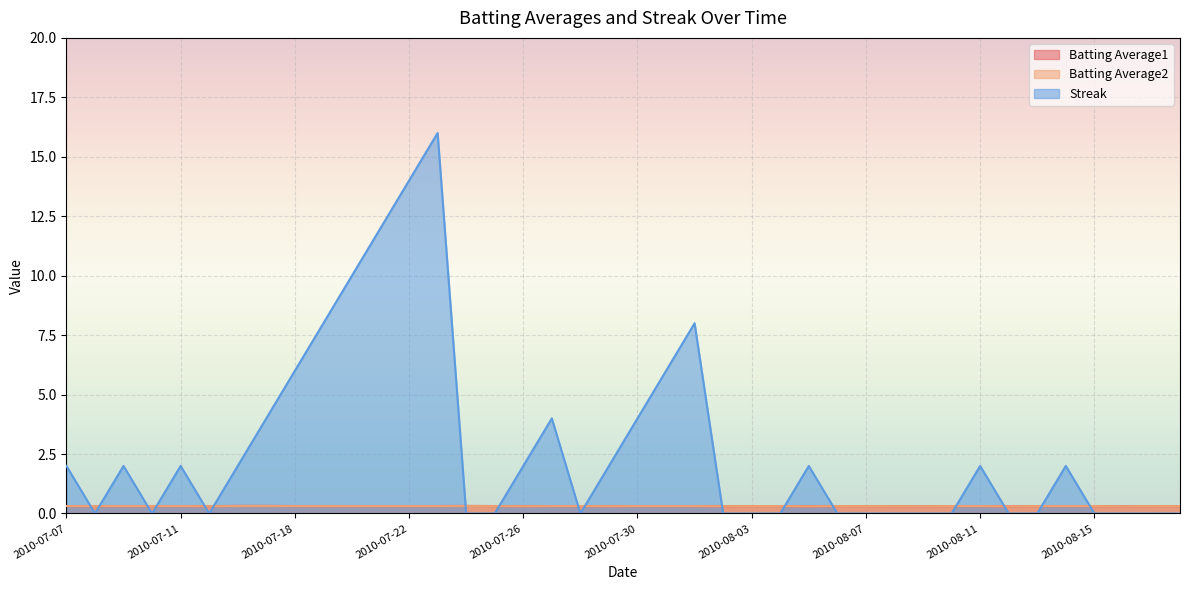

What is the value of the Batting Average2 point at the 5th from the left?

0.3